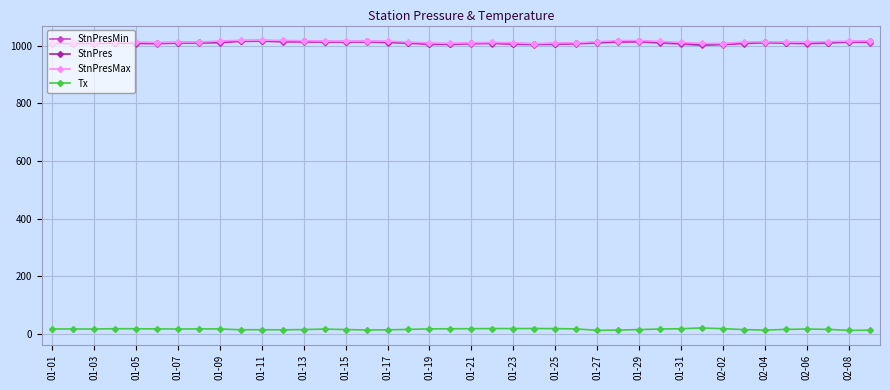

What is the maximum value shown in the chart?

1019.9